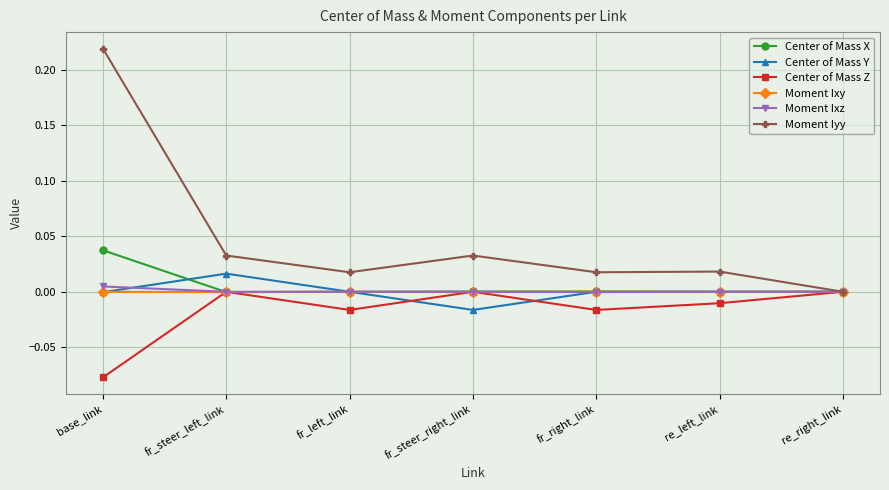

What is the label of the 4th point from the left?

fr_steer_right_link